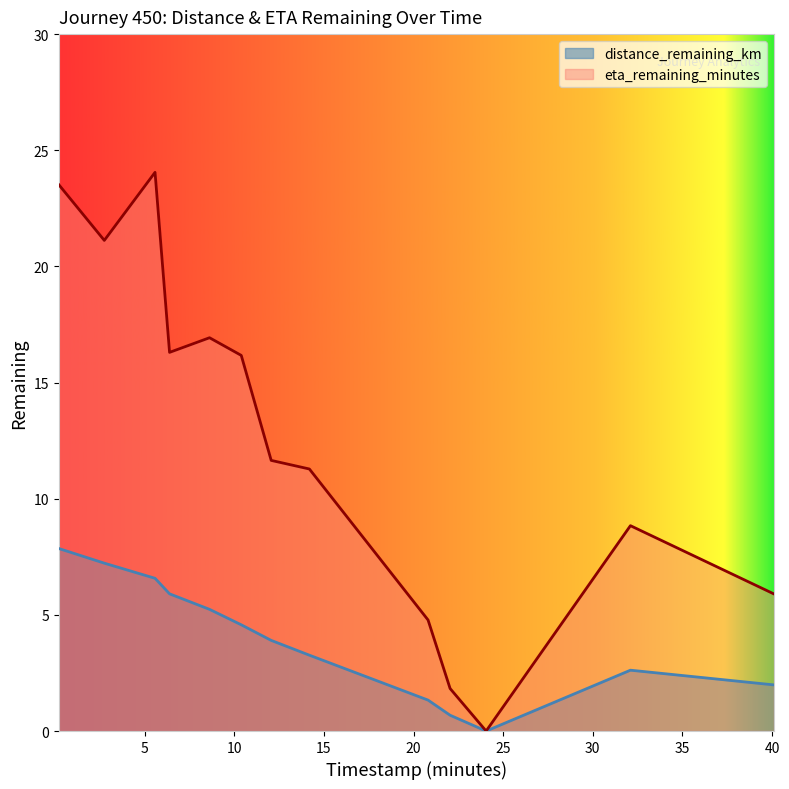

True or false: eta_remaining_minutes and distance_remaining_km intersect in this chart.

False